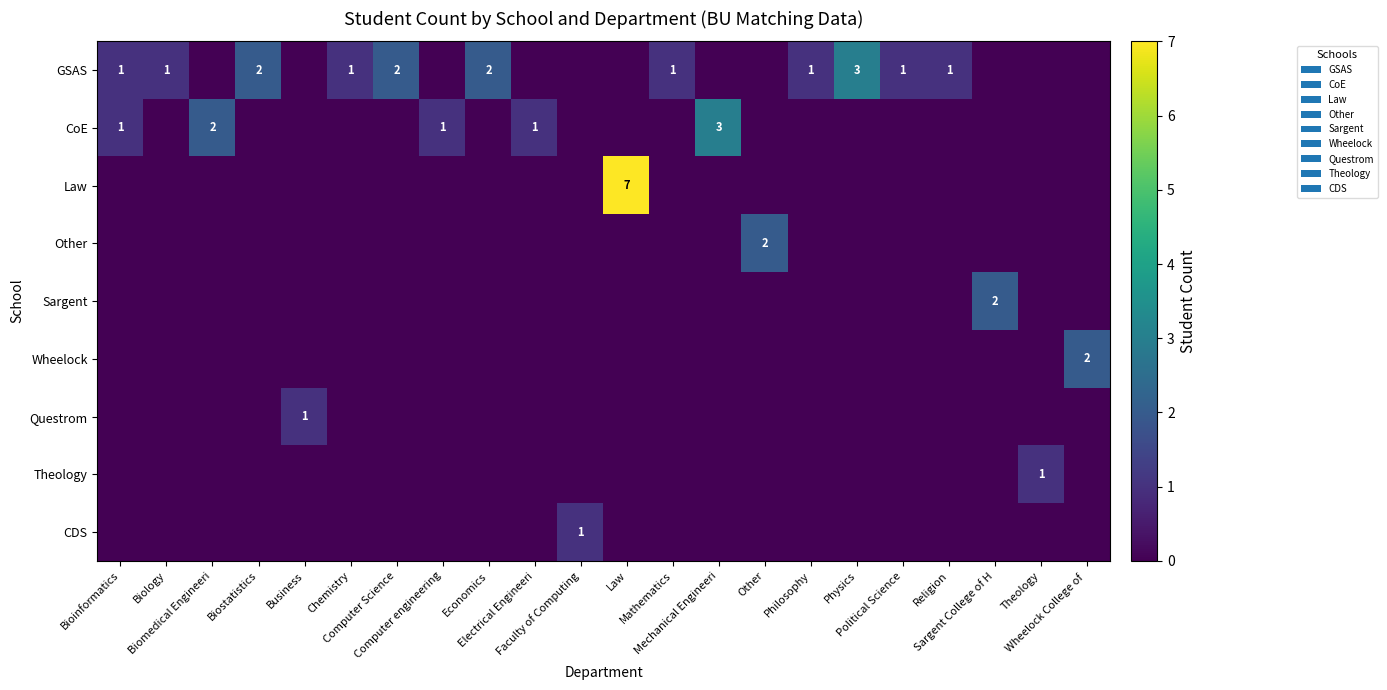

How many series are shown in this chart?

9